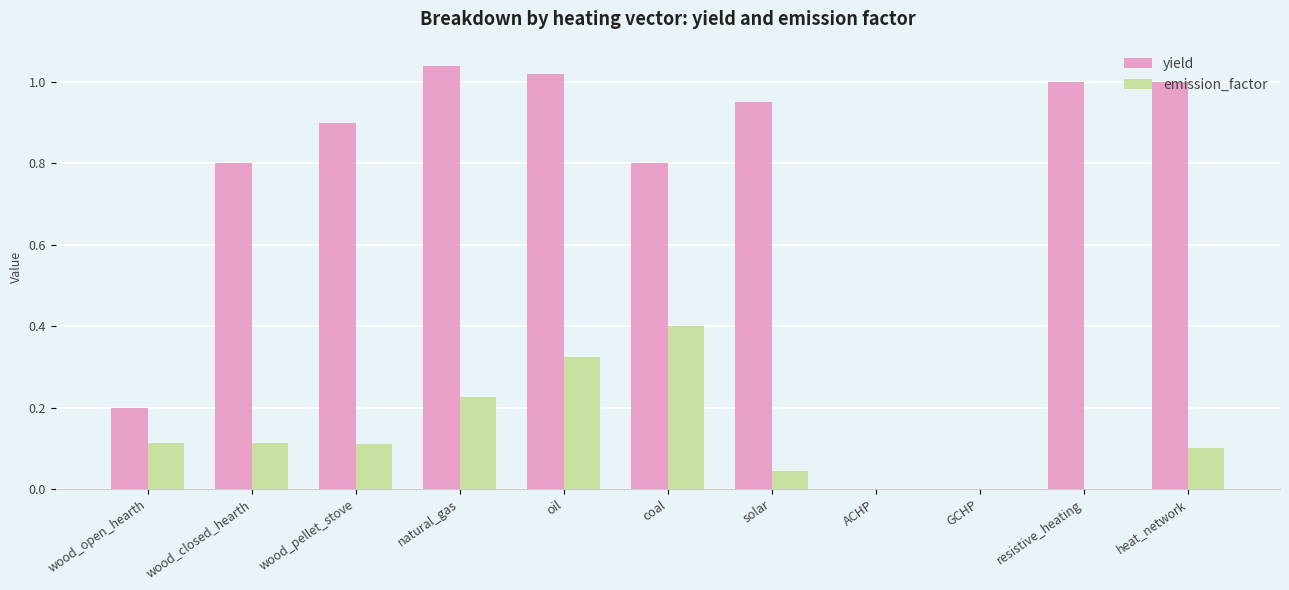

Which series has the largest total across all categories?

yield